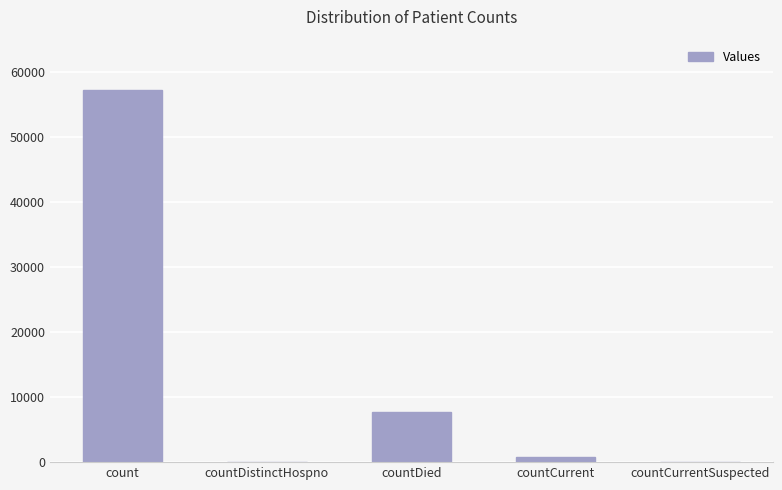

Are the bars grouped side by side (vs. stacked)?

No